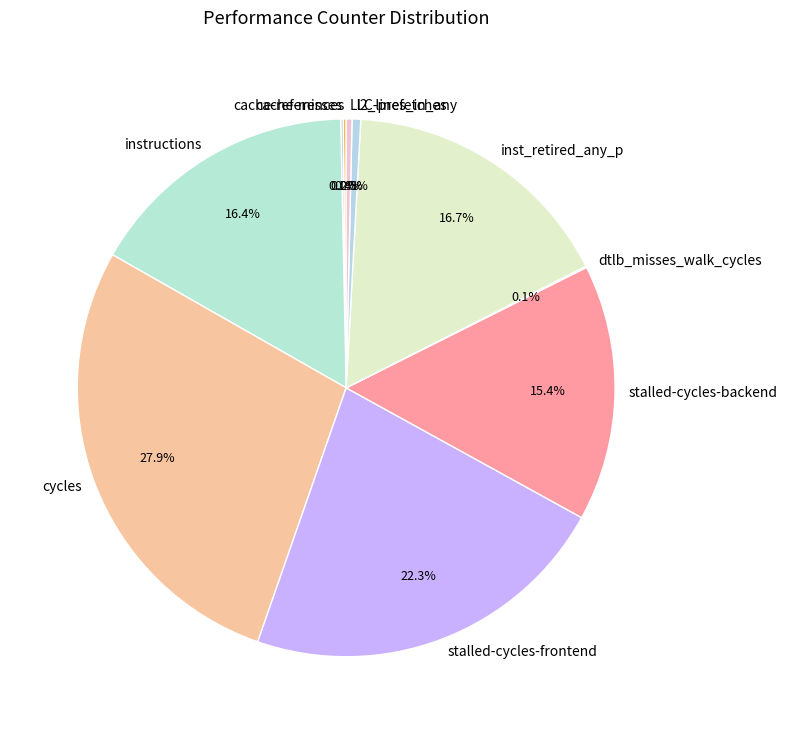

How much of the chart is everything except instructions?

83.6%